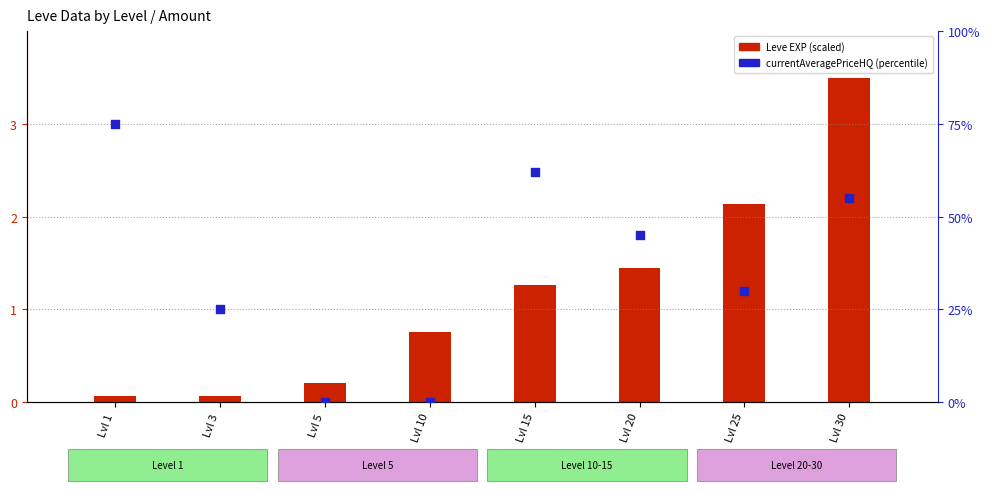

Between Lvl 3 and Lvl 15, which is larger?

Lvl 15